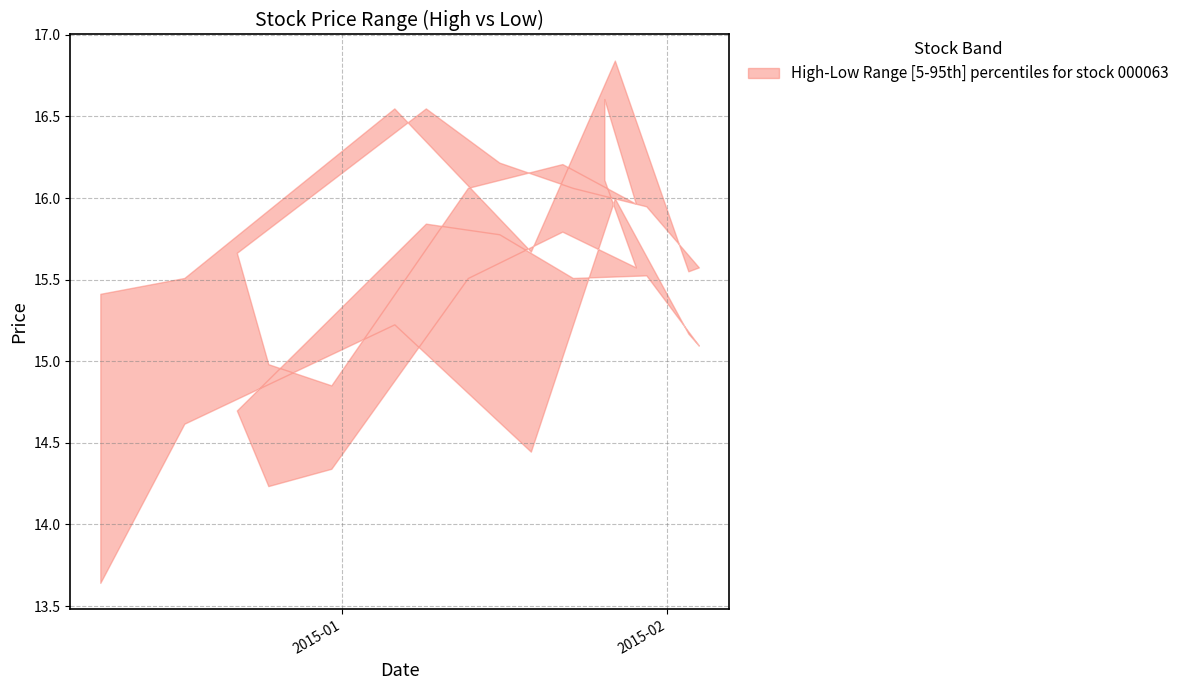

Does the chart display data point markers on the line(s)?

No